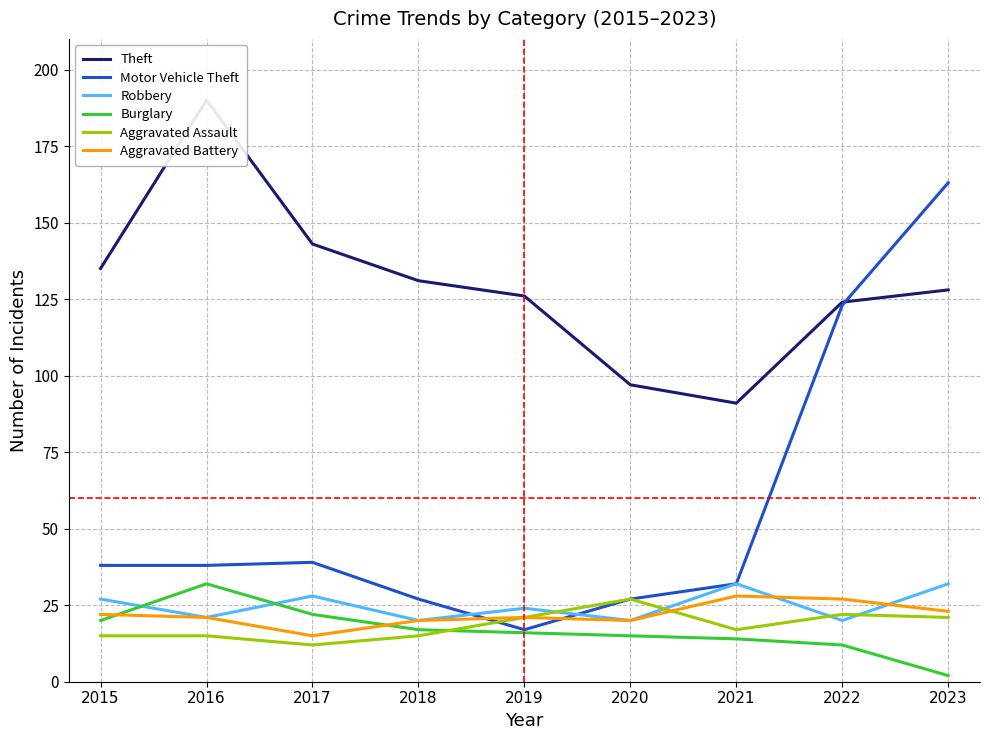

At how many categories does at least one series exceed 17?

9